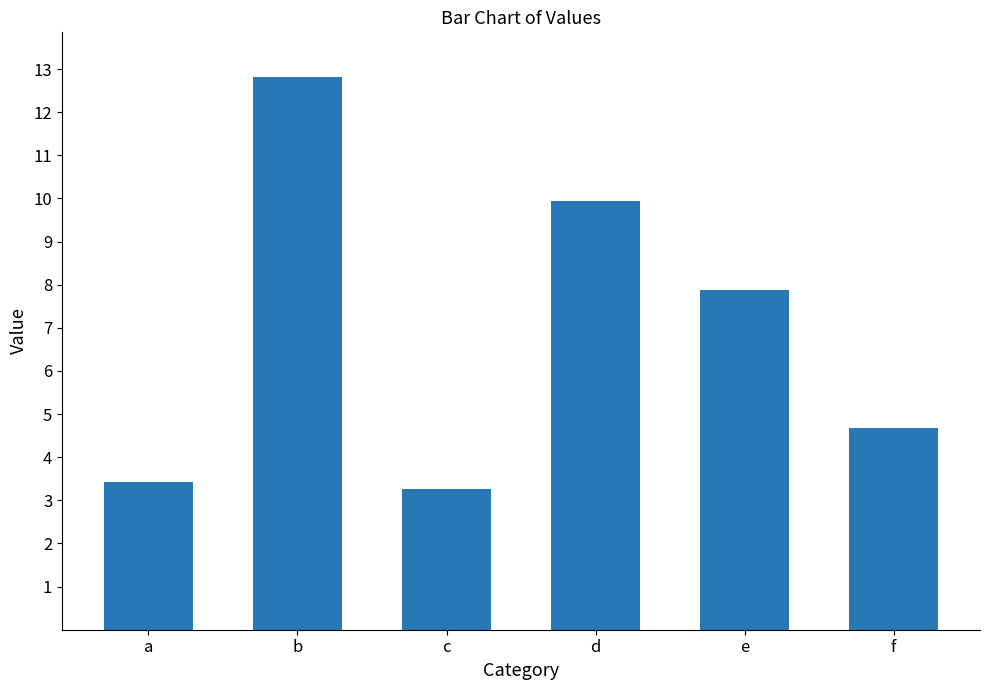

What is the sum of all values?

42.0